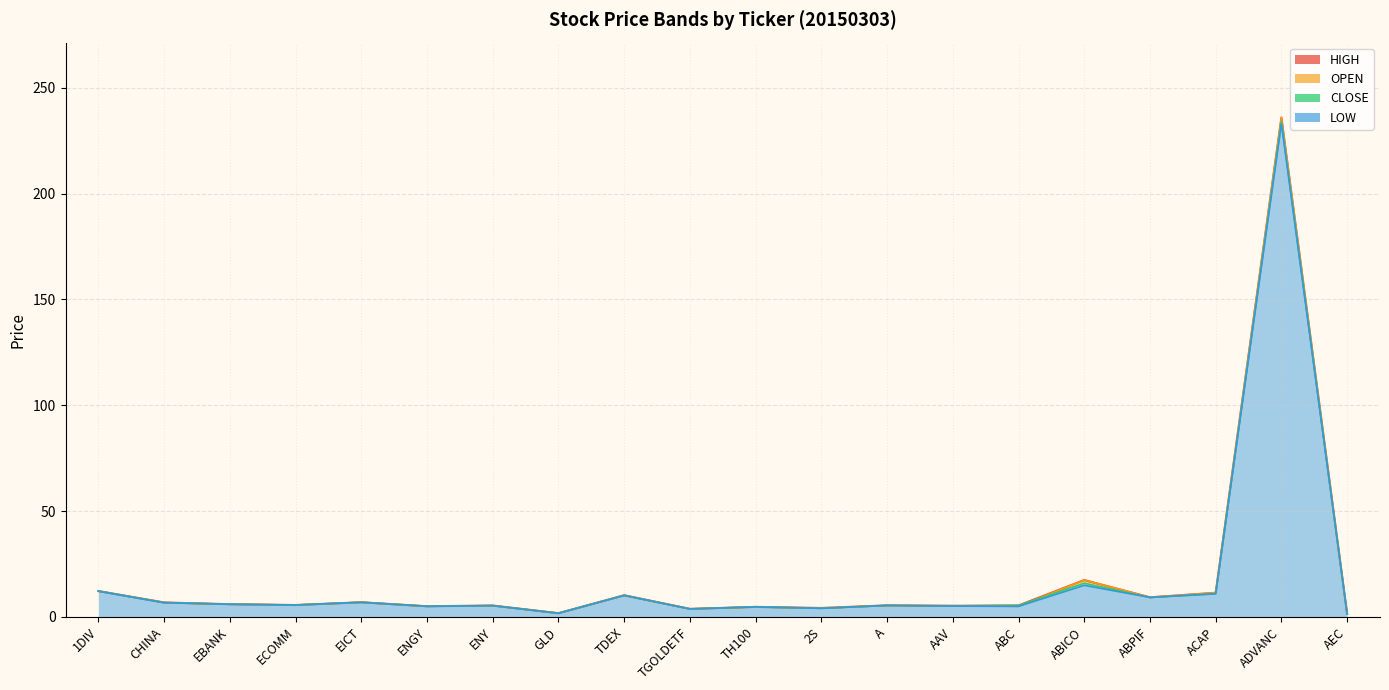

In LOW, how many points are lower than both neighbors (excluding endpoints)?

7